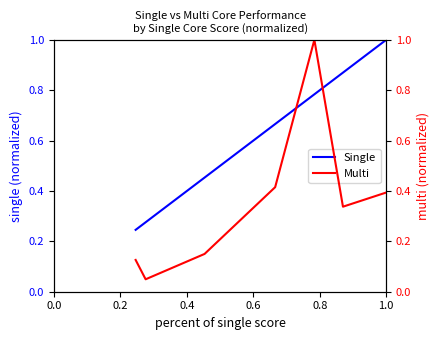

After their last crossing, which series has the higher values: Multi or Single?

Single